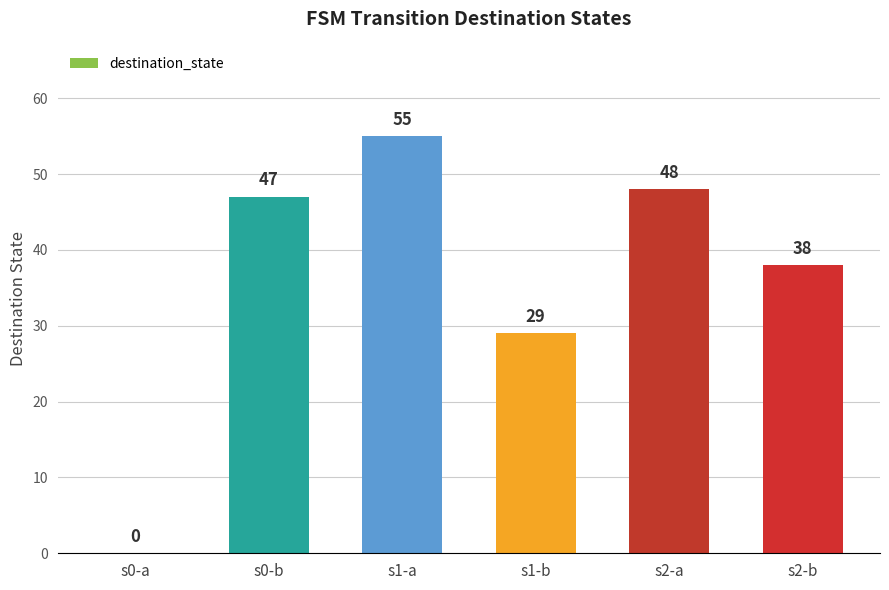

What is the maximum value shown in the chart?

55